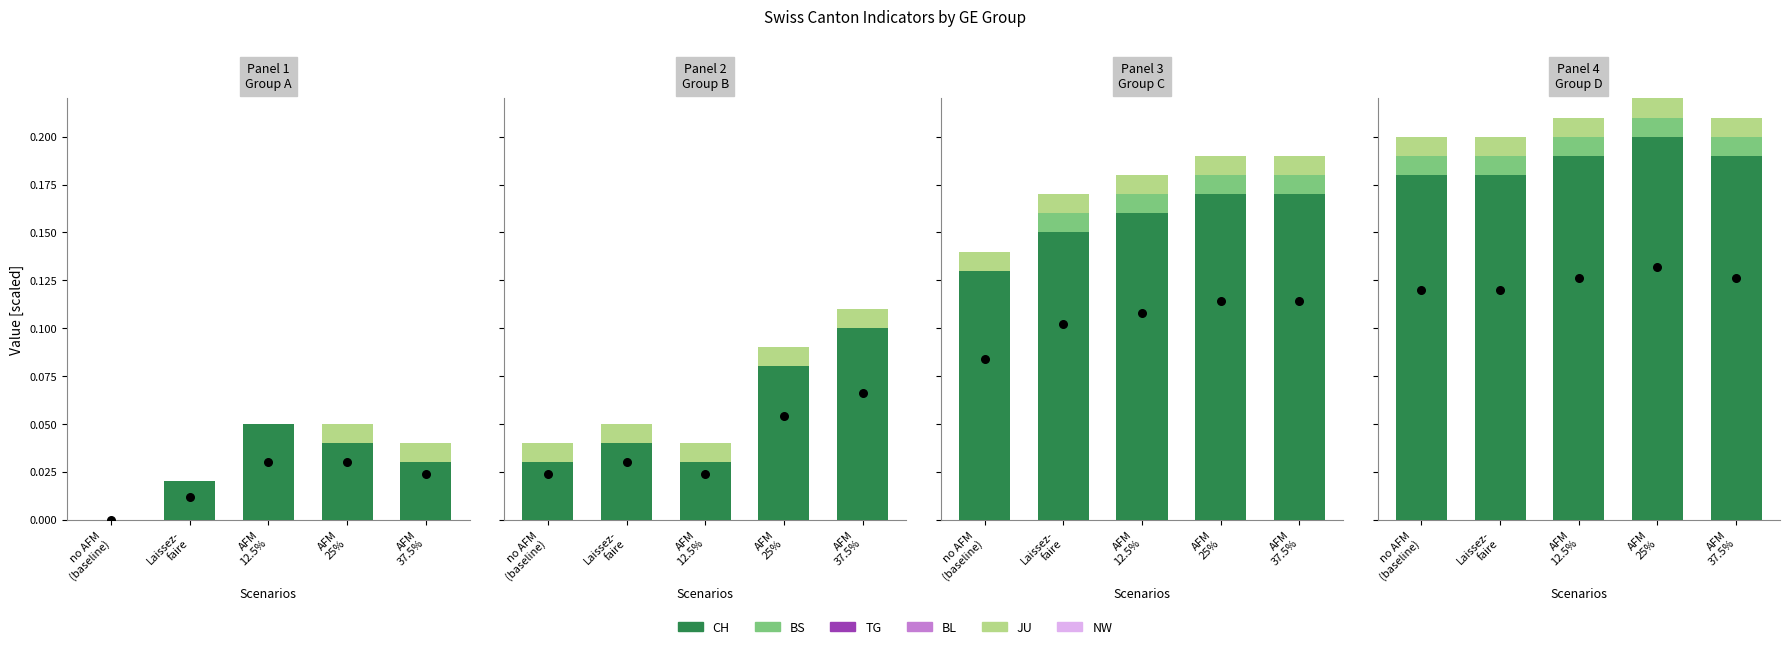

Is the value of BS at Laissez-
faire greater than the value of NW at AFM
37.5%?

Yes